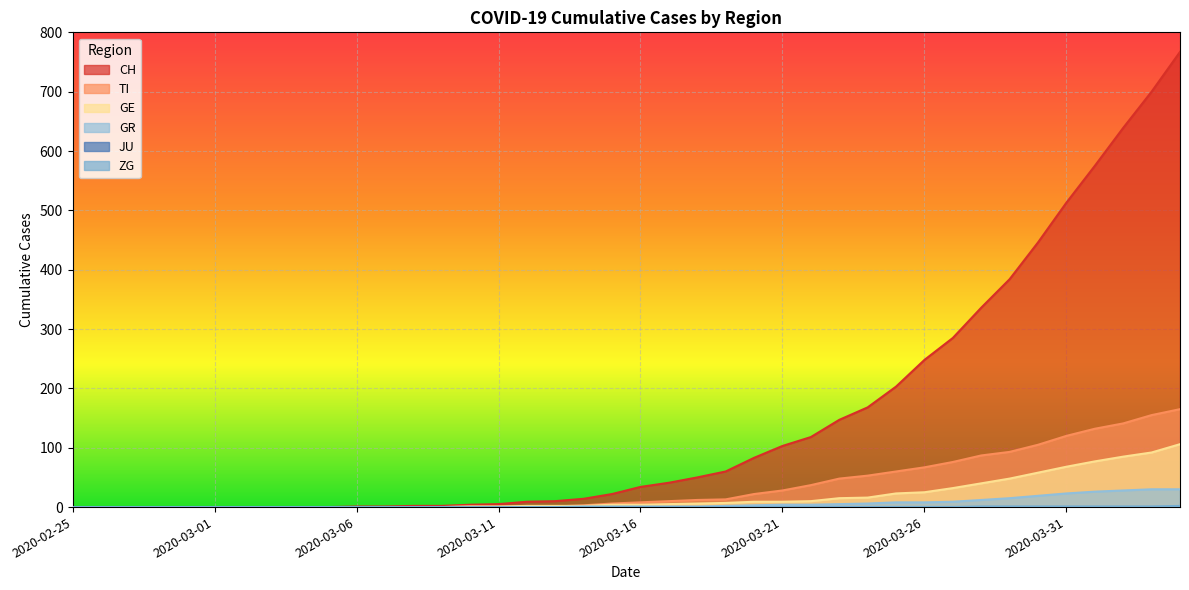

Which series has the largest total across all categories?

CH